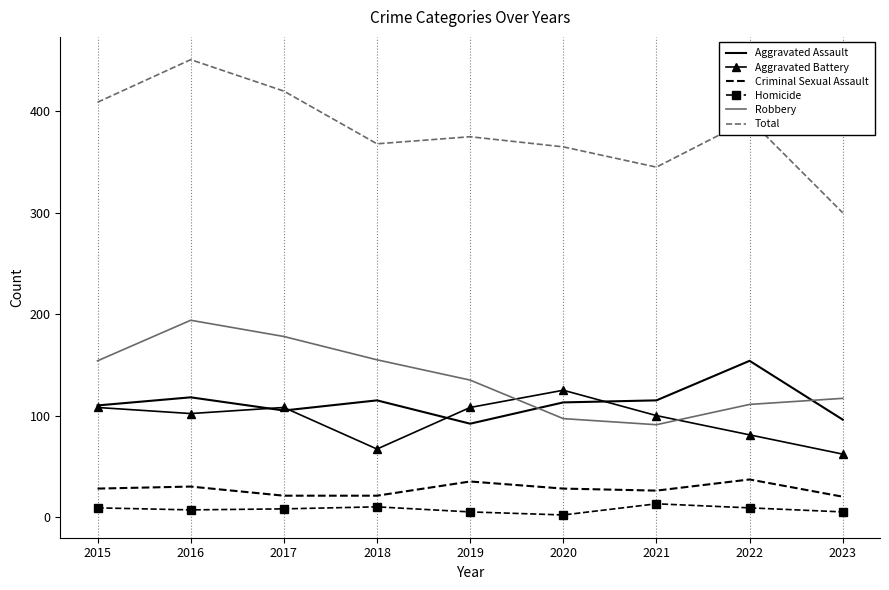

Is it true that Aggravated Battery equals 100 at 2021?

True